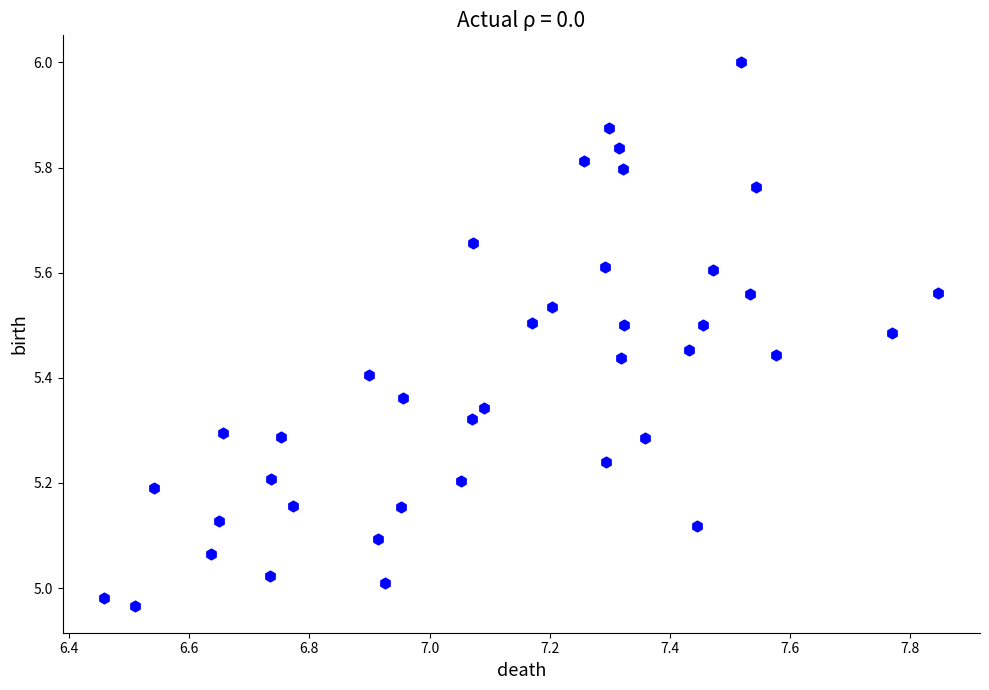

What is the range of X values (max minus min)?

1.4